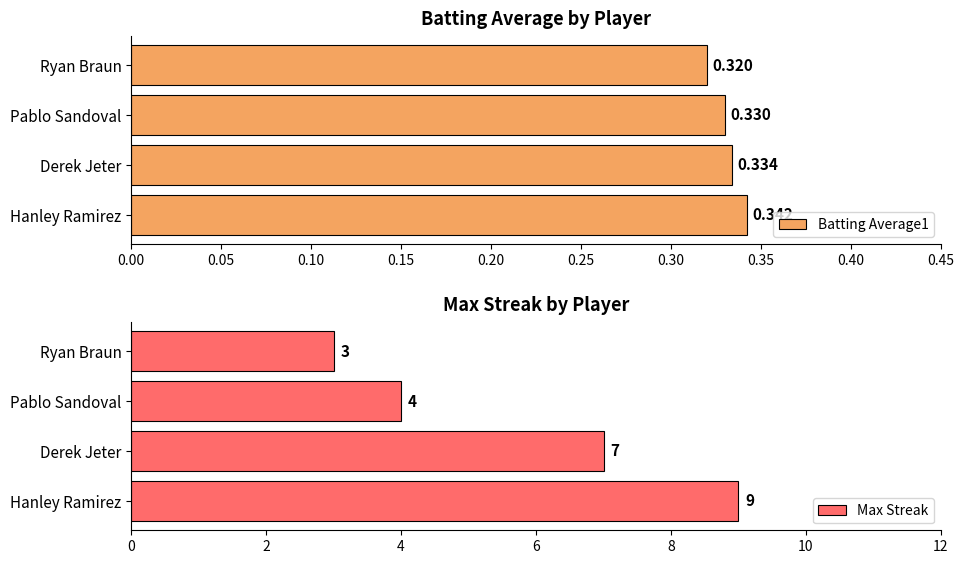

At how many categories does at least one series exceed 3?

3